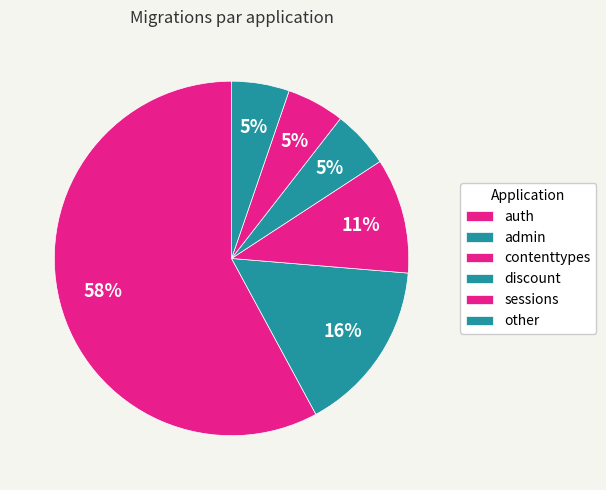

What percentage do discount and contenttypes together represent?

15.8%